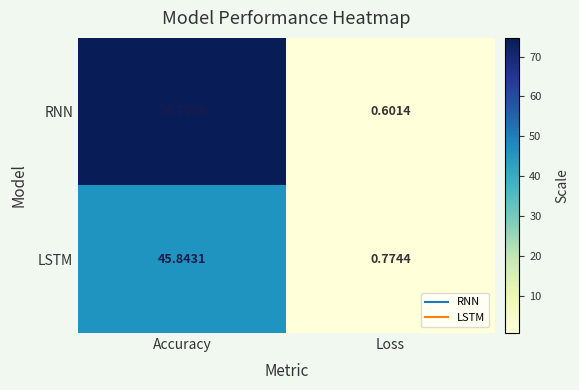

Which series changed the most between Accuracy and Loss?

RNN